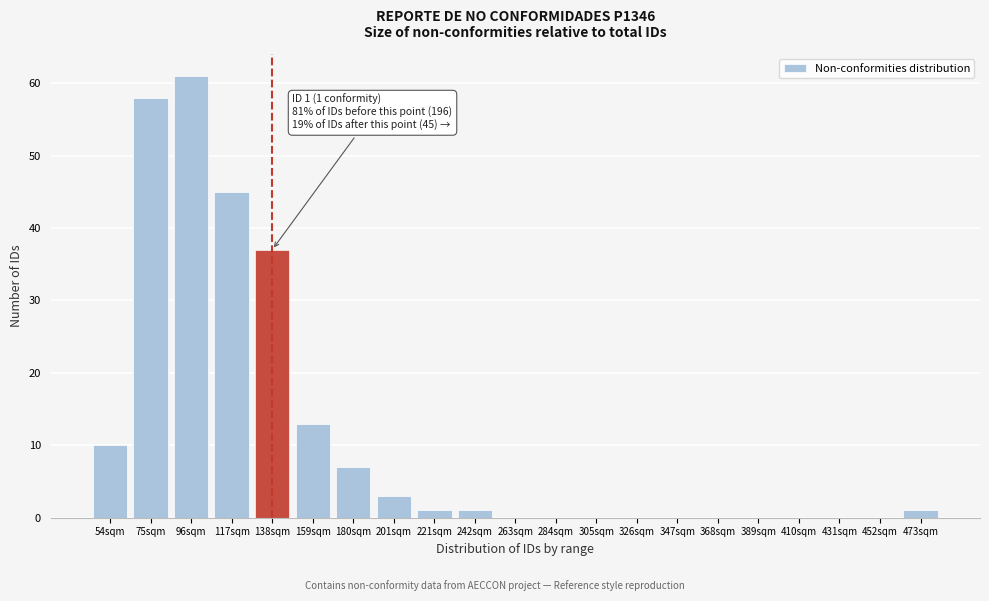

Reading right to left, transcribe all the data shown in this chart.

473sqm=1	452sqm=0	431sqm=0	410sqm=0	389sqm=0	368sqm=0	347sqm=0	326sqm=0	305sqm=0	284sqm=0	263sqm=0	242sqm=1	221sqm=1	201sqm=3	180sqm=7	159sqm=13	138sqm=37	117sqm=45	96sqm=61	75sqm=58	54sqm=10